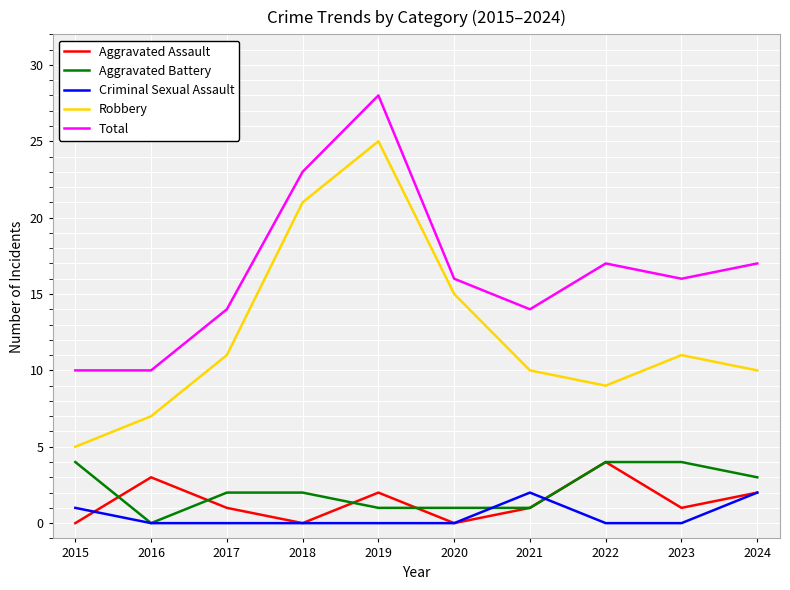

Which label corresponds to the largest value in the chart?

2019